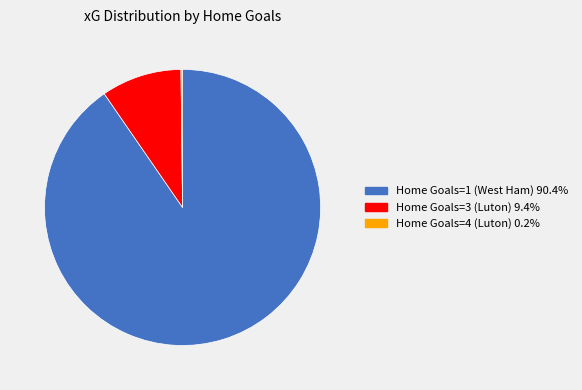

Is the sum of Home Goals=3 (Luton) 9.4% and Home Goals=1 (West Ham) 90.4% greater than half?

Yes